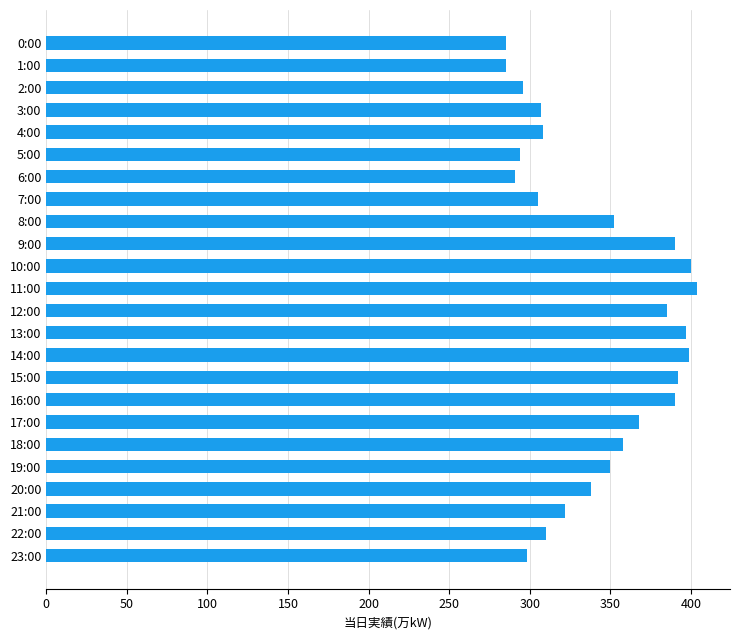

What is the sum of all values?

8224